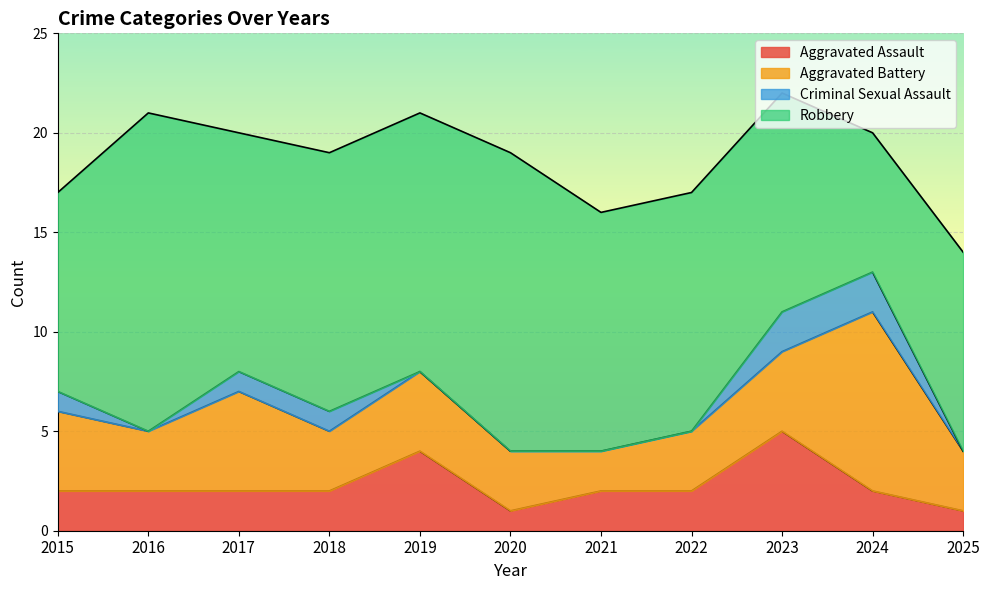

Which category has the highest value in the Aggravated Battery series?

2024